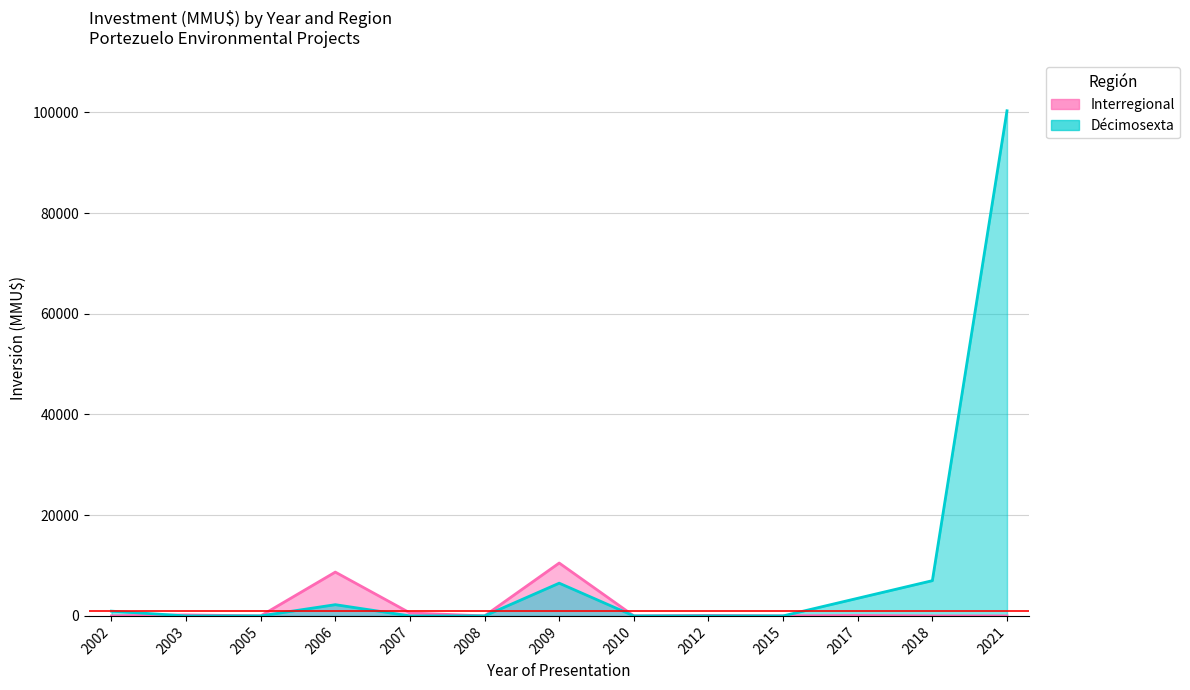

How many intersections are there between Décimosexta and Interregional?

2